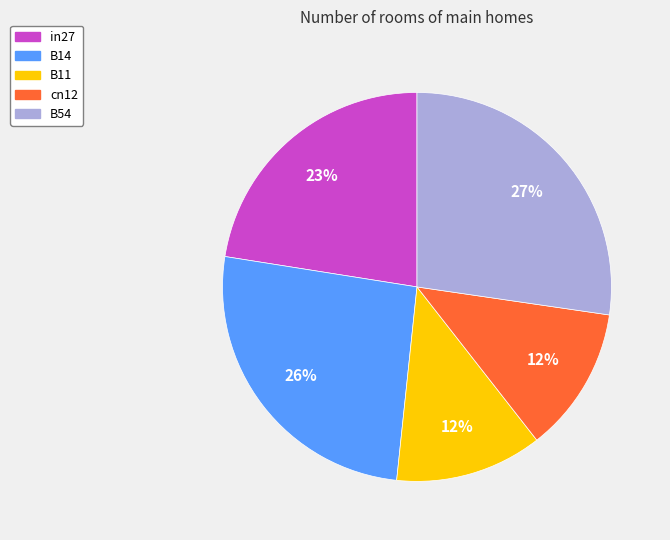

What percentage is the cn12 slice, to the nearest percent?

12%